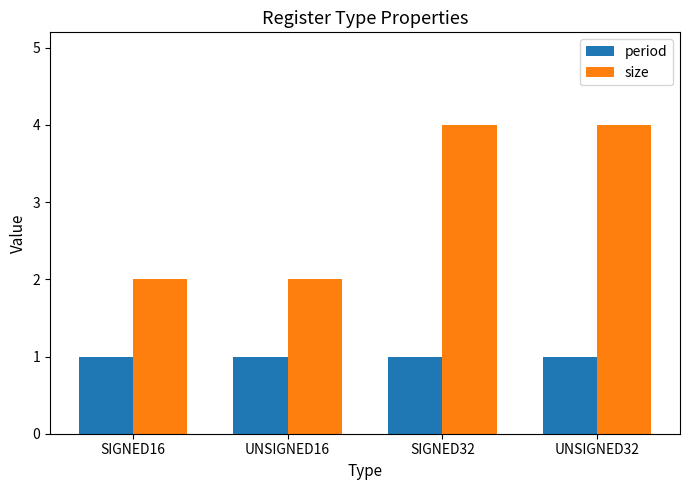

How many distinct data groups are displayed?

2